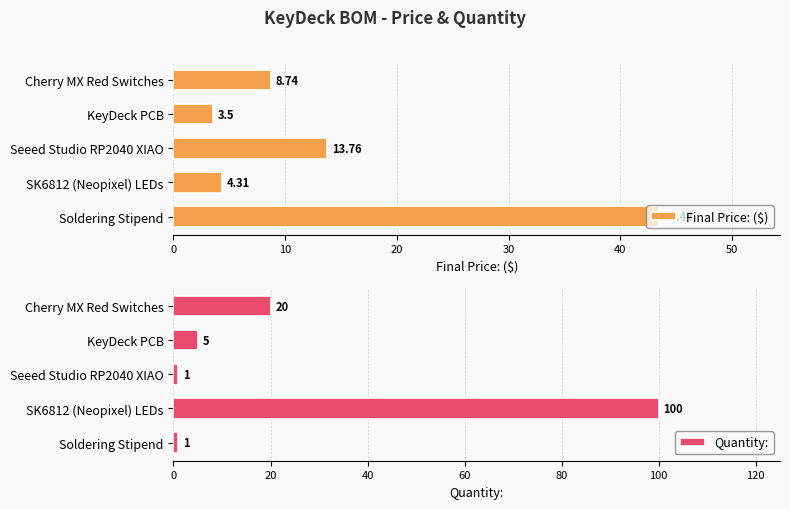

What is the maximum value for Quantity:?

100